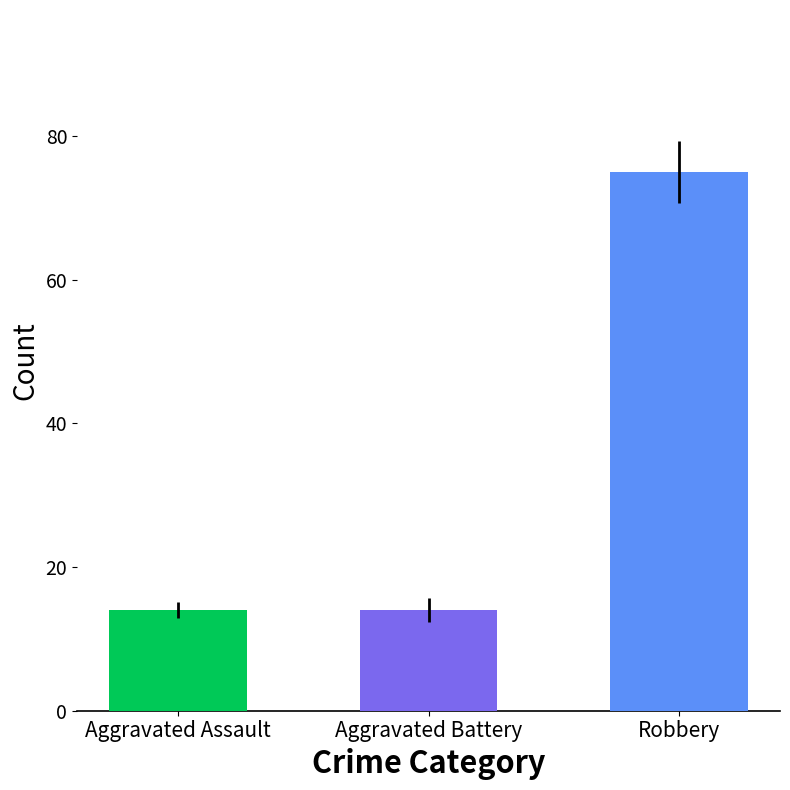

Between Aggravated Assault and Robbery, which is larger?

Robbery